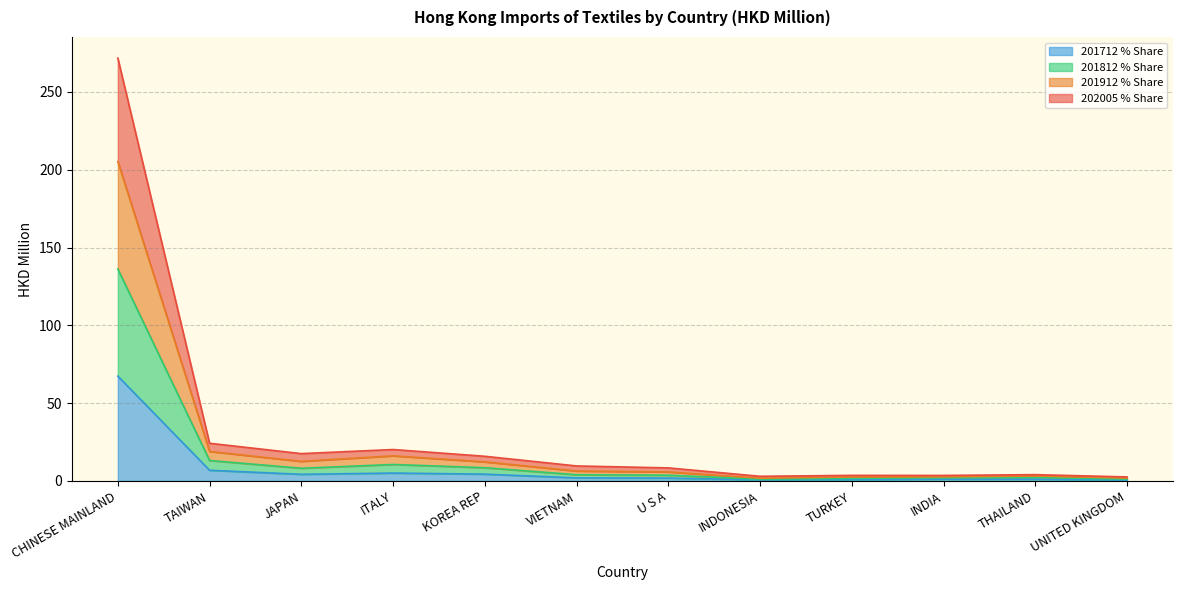

Read the 201812 value at UNITED KINGDOM.

0.6